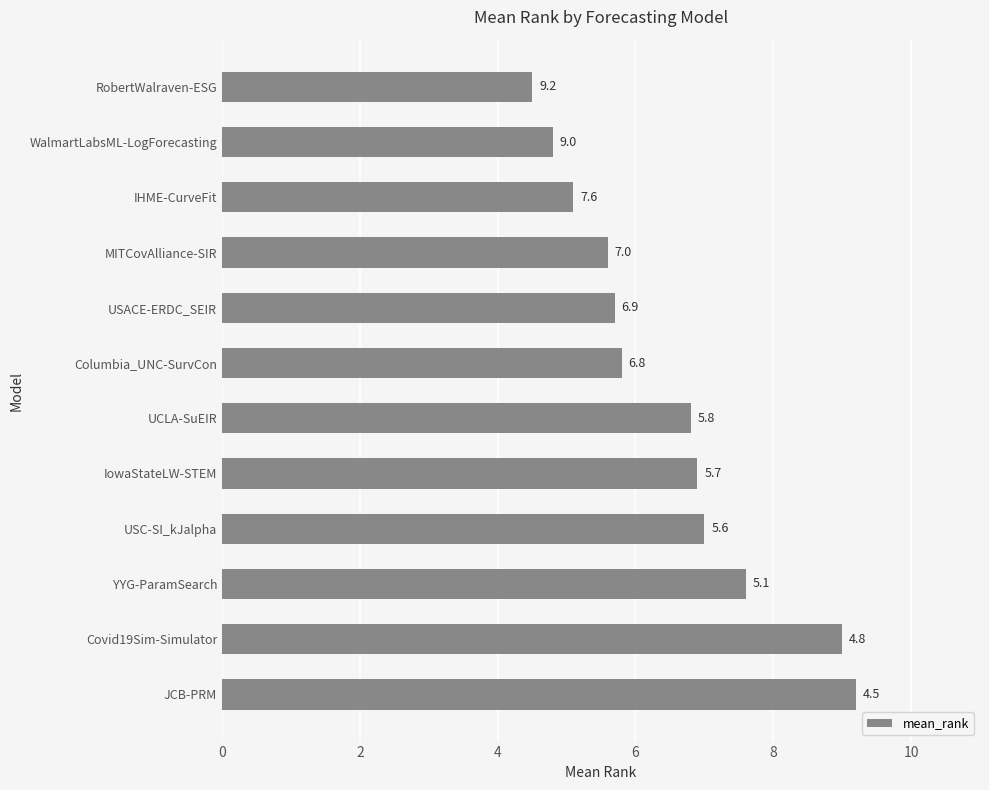

What is the difference between the second highest and second lowest values?

4.2